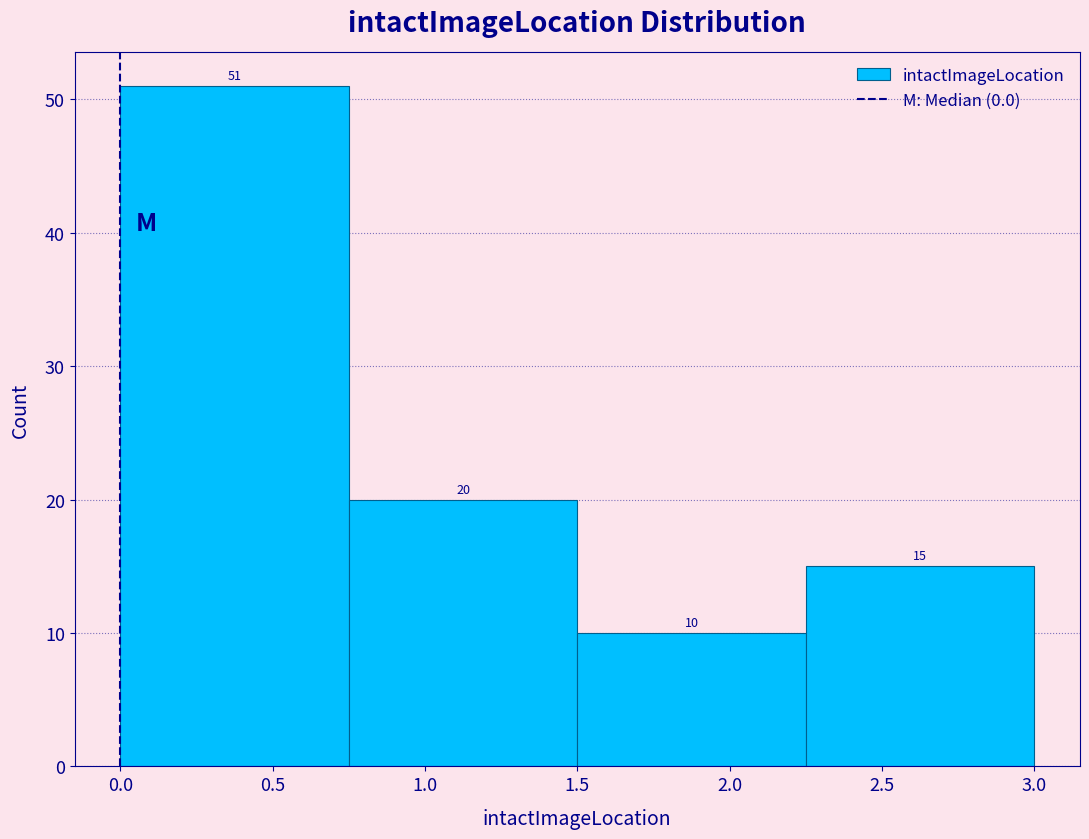

What is the height of the bar covering 2.25 to 3.00 on the x-axis?

15